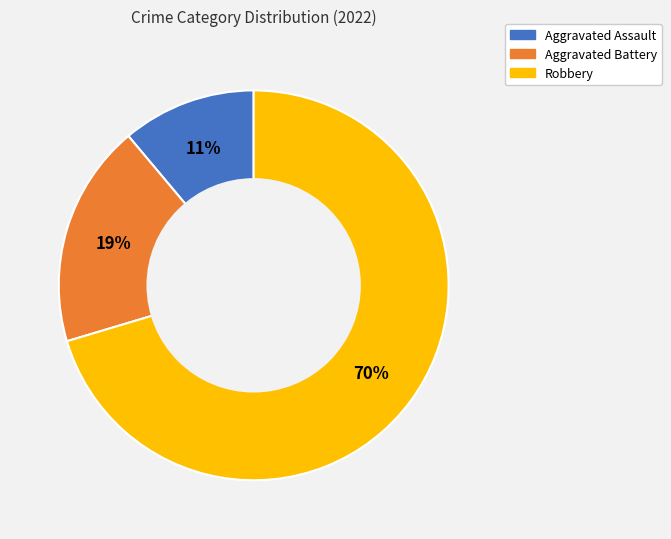

To the nearest percent, what is the combined percentage of Aggravated Assault and Aggravated Battery?

30%